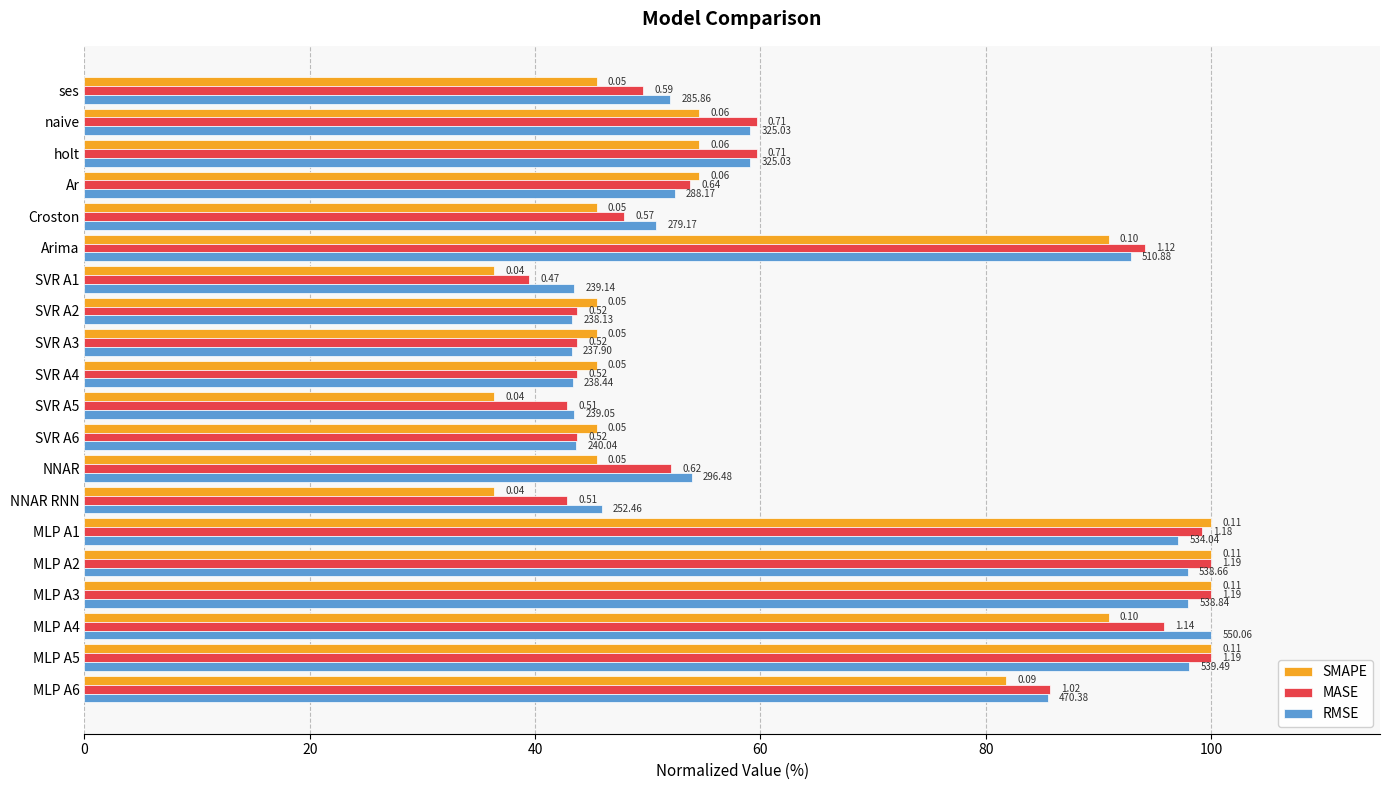

What are all the series names shown in the legend?

SMAPE, MASE, RMSE